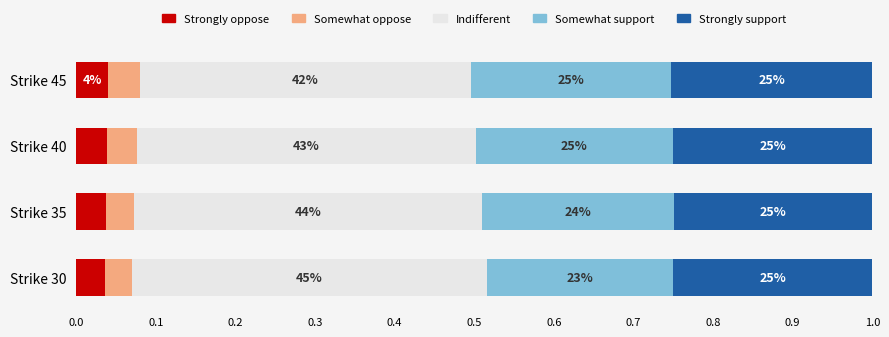

How many Somewhat oppose values are between 0 and 1?

4